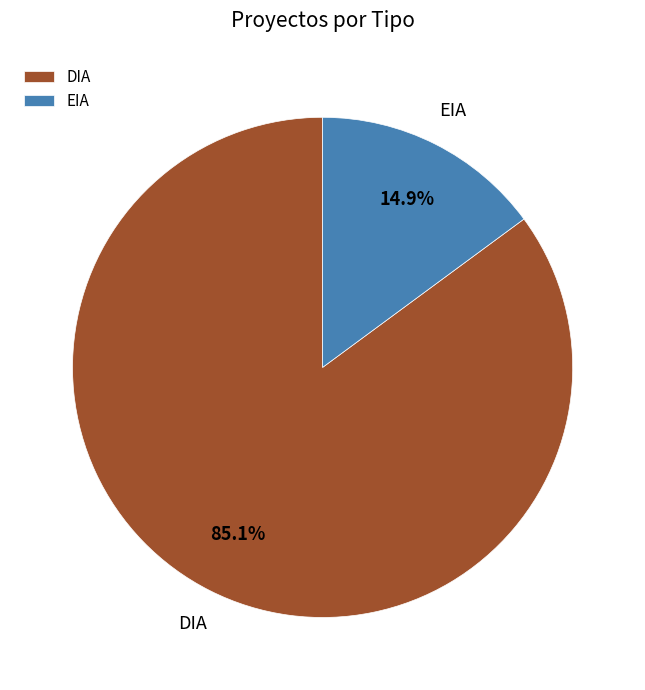

Is the sum of EIA and DIA greater than half?

Yes